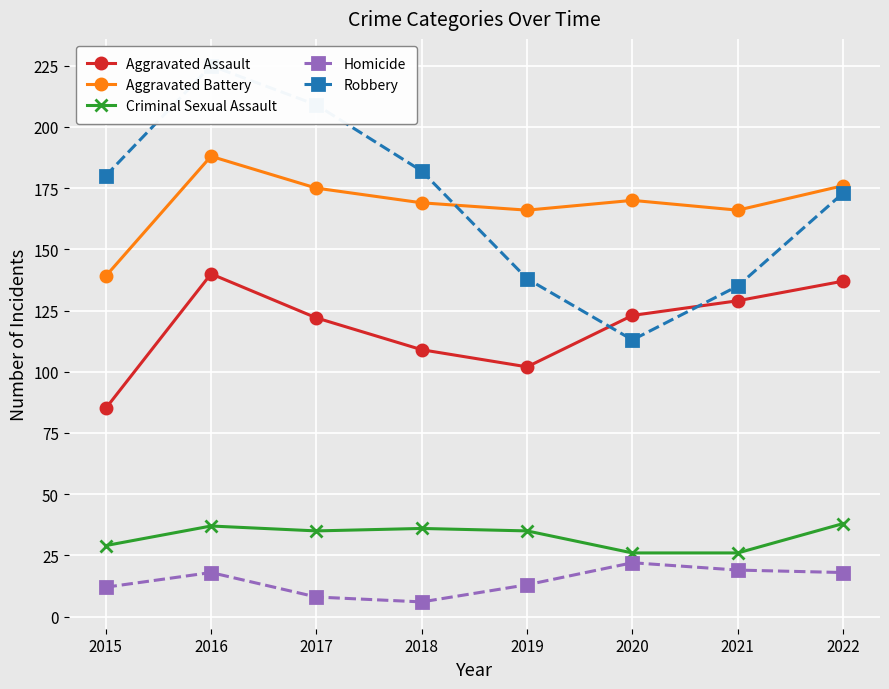

How many categories are shown in the chart?

8